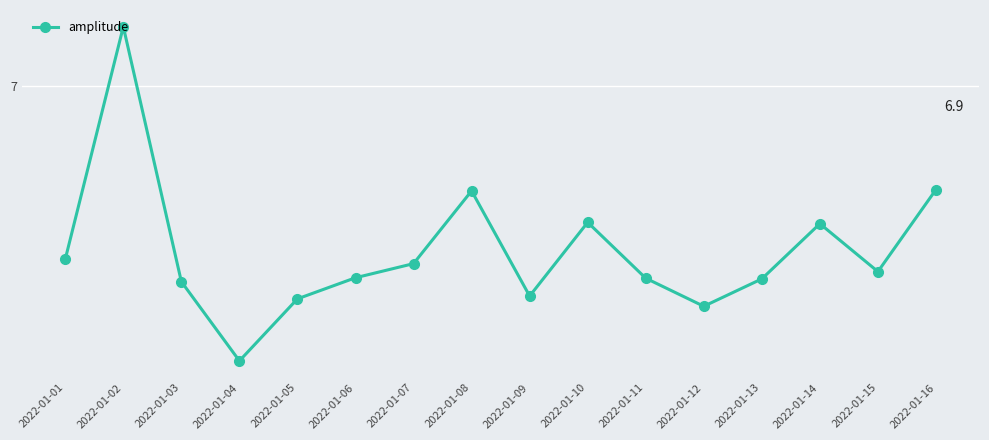

What is the difference between the maximum and minimum values?

0.3